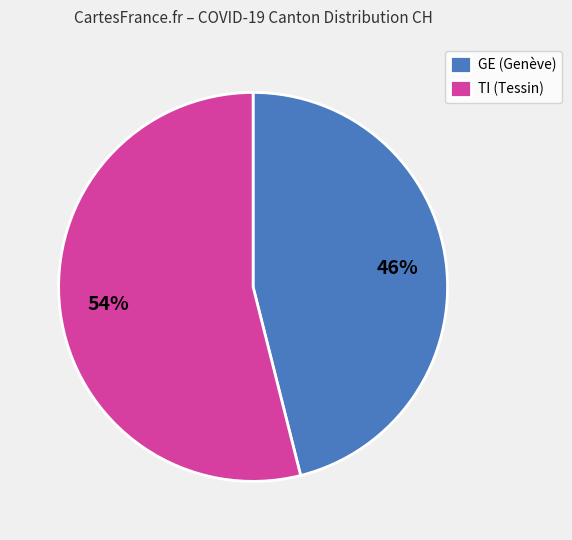

What is the ratio of the value at GE (Genève) to the value at TI (Tessin)?

0.9